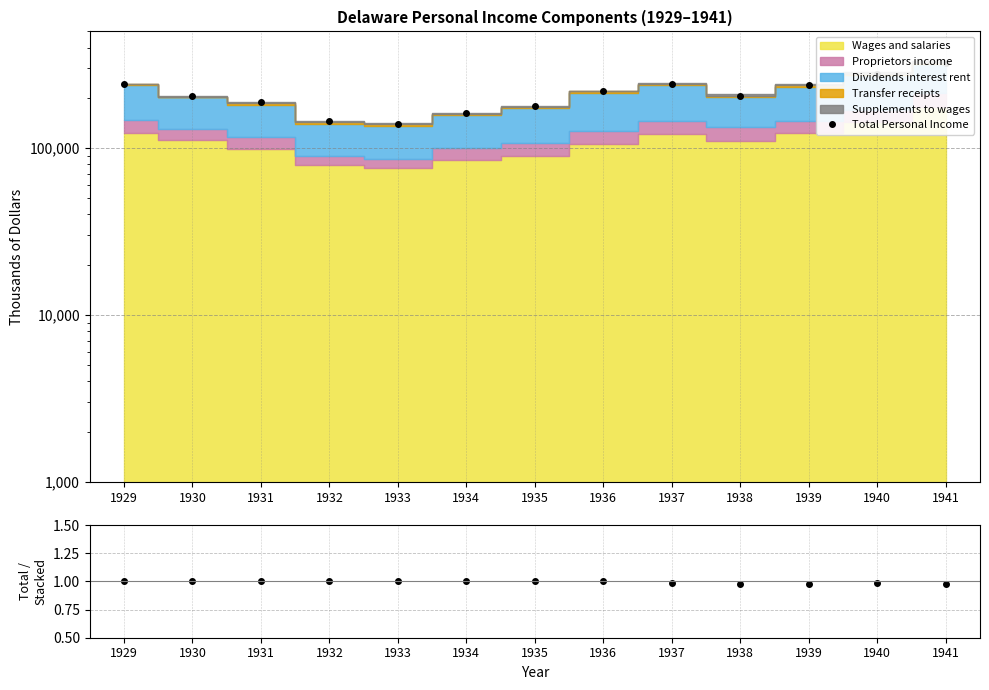

How many interior local valleys does the Total Personal Income series have?

2